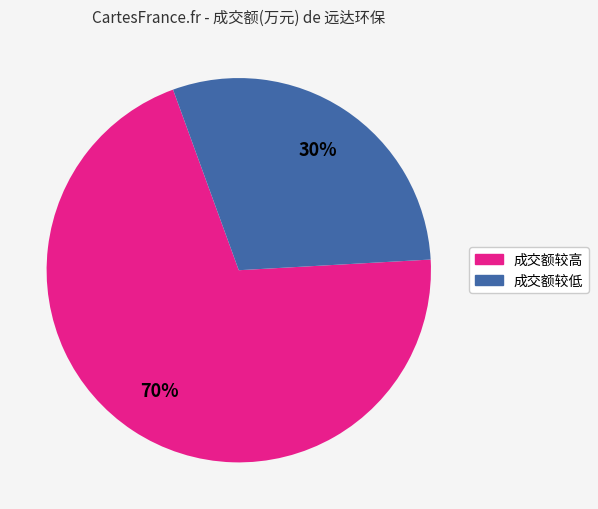

To the nearest percent, what is the average slice percentage?

50%